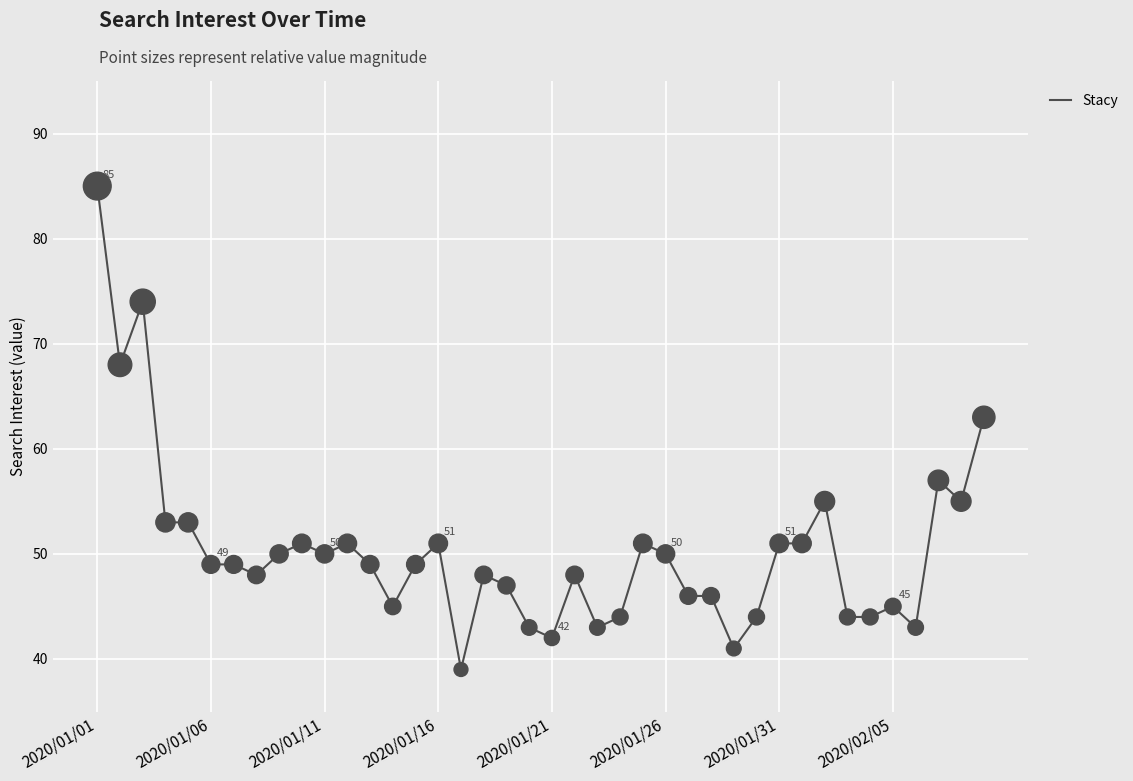

What is the greatest value displayed?

85